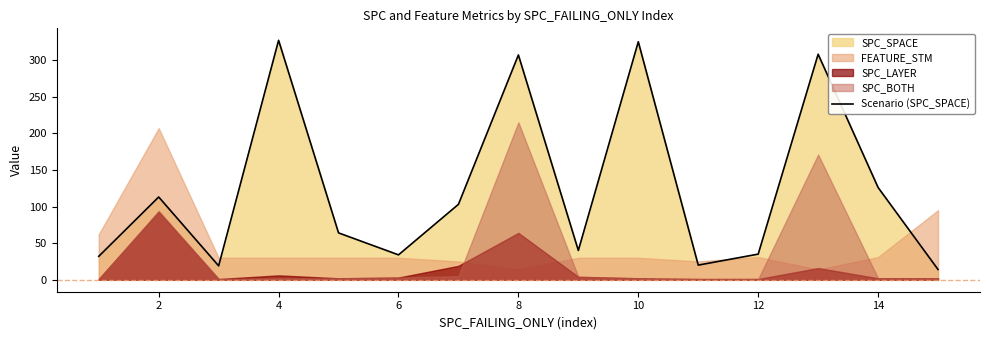

How many interior local valleys (lower than both neighbors) does the data have?

4